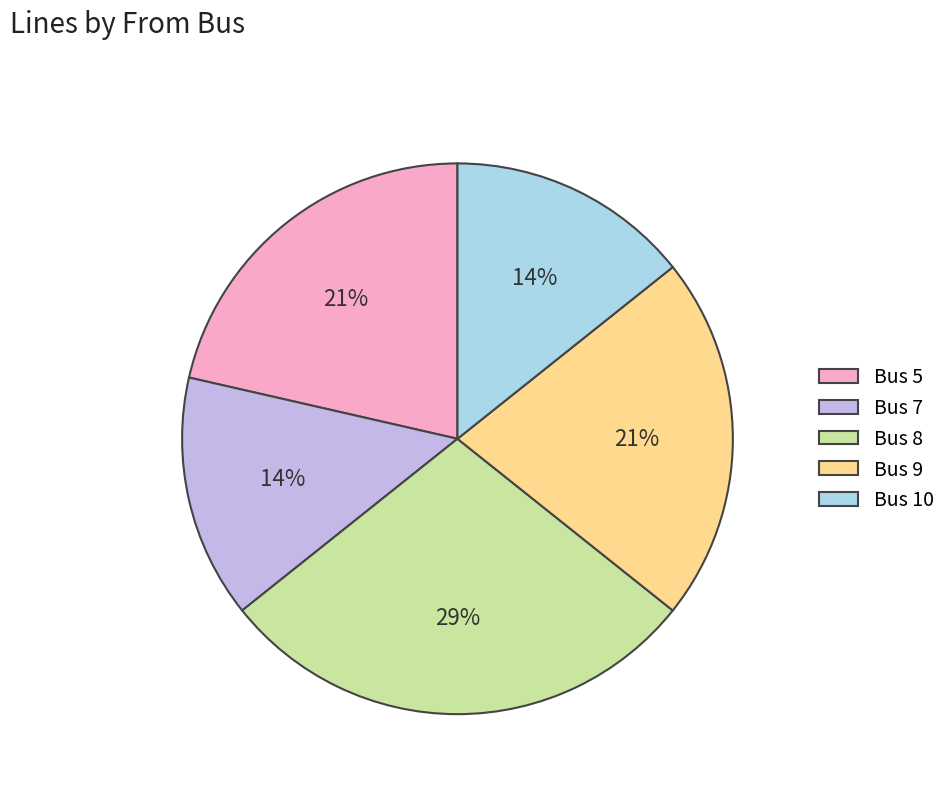

To the nearest percent, what is the average slice percentage?

20%